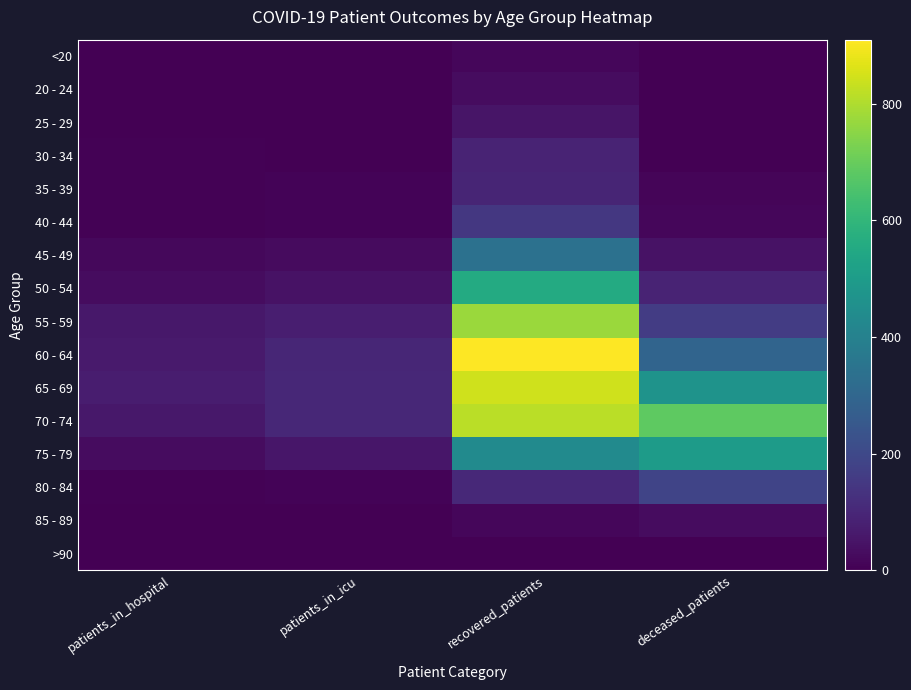

Which has a higher value, deceased_patients or patients_in_hospital?

deceased_patients